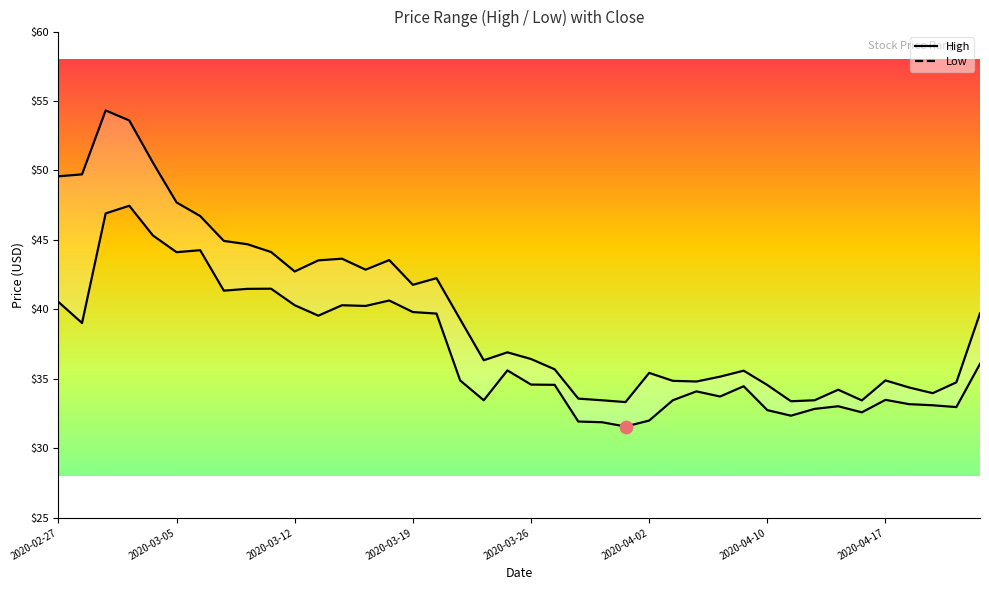

Which series reaches the maximum Y coordinate?

high